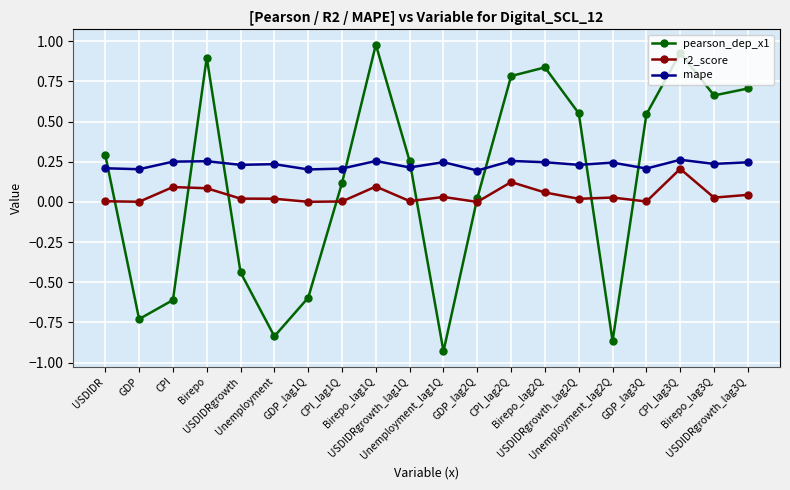

What is the label of the 17th point from the right?

Birepo